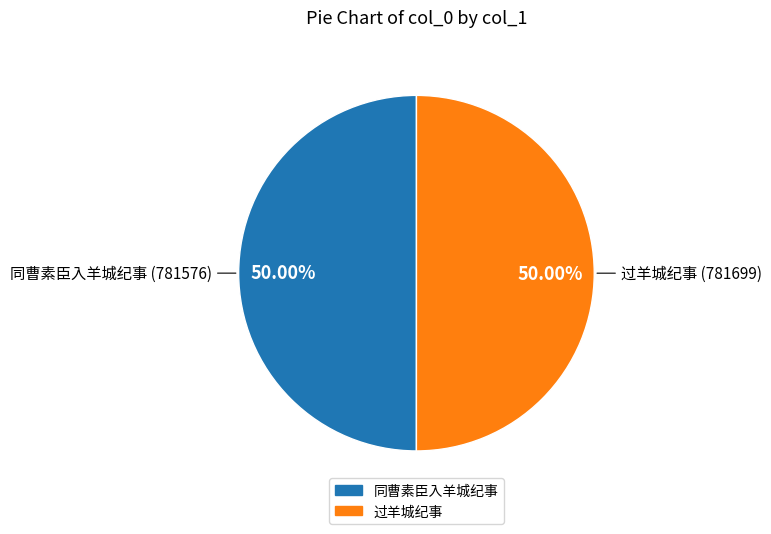

How many segments does this pie chart have?

2